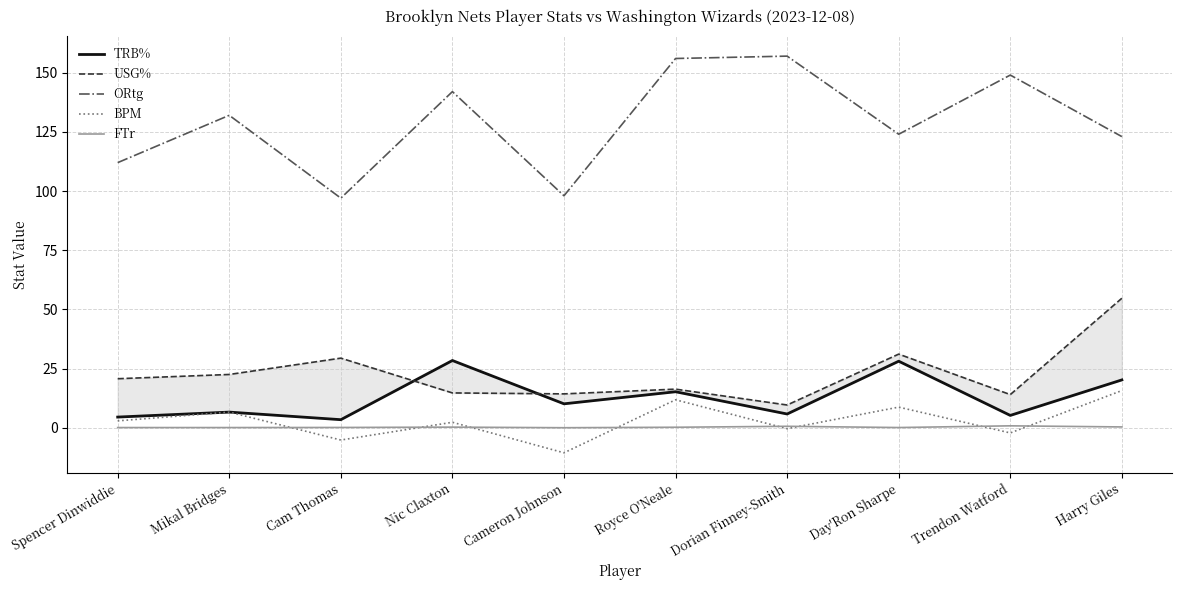

What is the label of the 6th point from the right?

Cameron Johnson